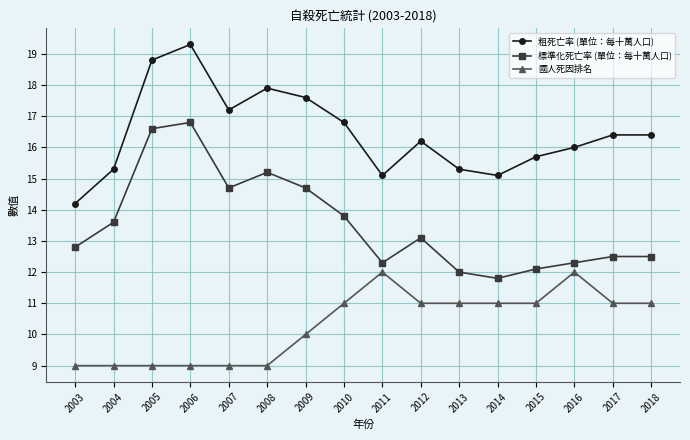

Where is 粗死亡率 (單位：每十萬人口) nearest to the value 16?

2016